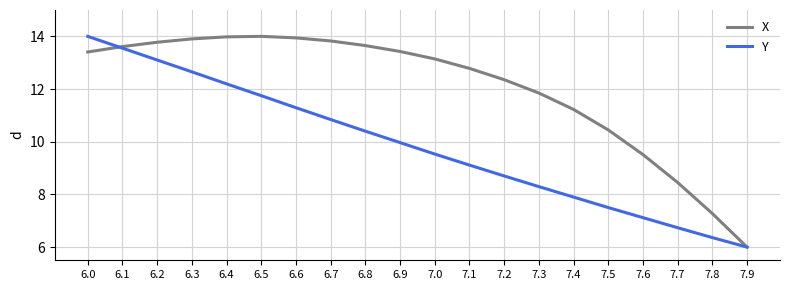

The X series shows 4.1 at 7.5. True or false?

False